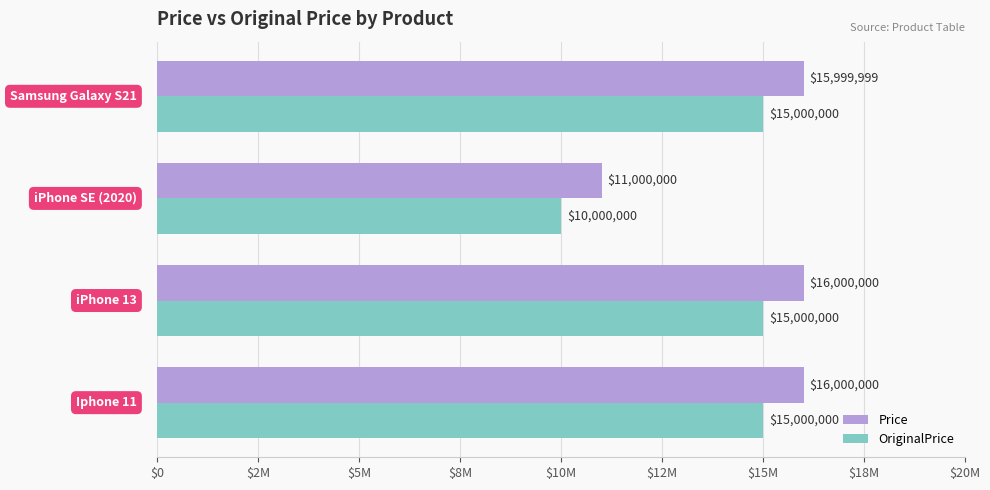

Reading right to left, what are all the values shown in this chart?

Price: 15999999	11000000	16000000	16000000
OriginalPrice: 15000000	10000000	15000000	15000000